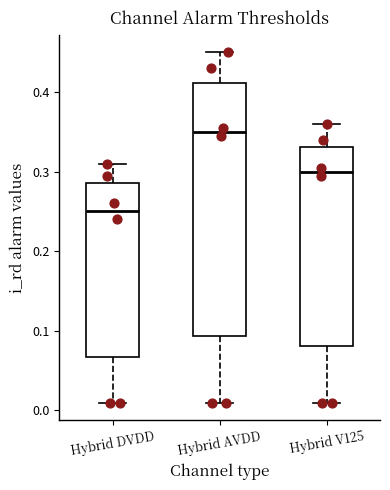

Where does the median line of the box for Hybrid DVDD sit on the y-axis? The values are not printed on the chart, so give them approximately, as read against the axis.

0.25